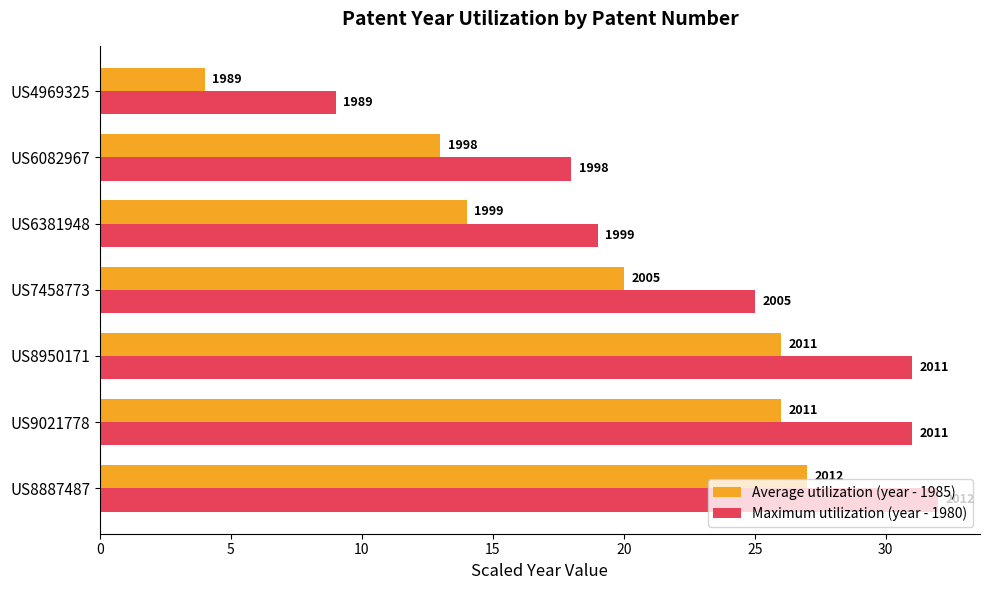

What are all the series names shown in the legend?

Average utilization (year - 1985), Maximum utilization (year - 1980)